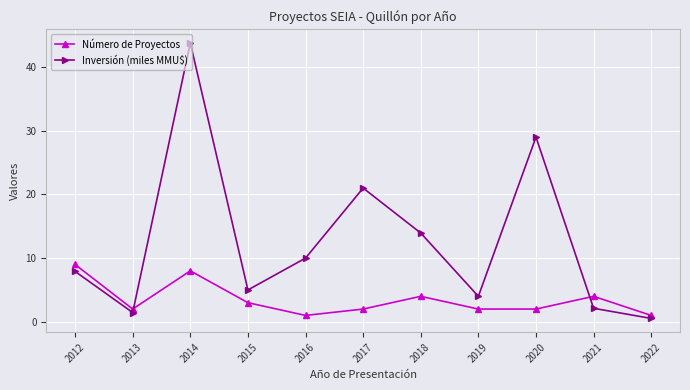

How many intersections are there between Inversión (miles MMU$) and Número de Proyectos?

2